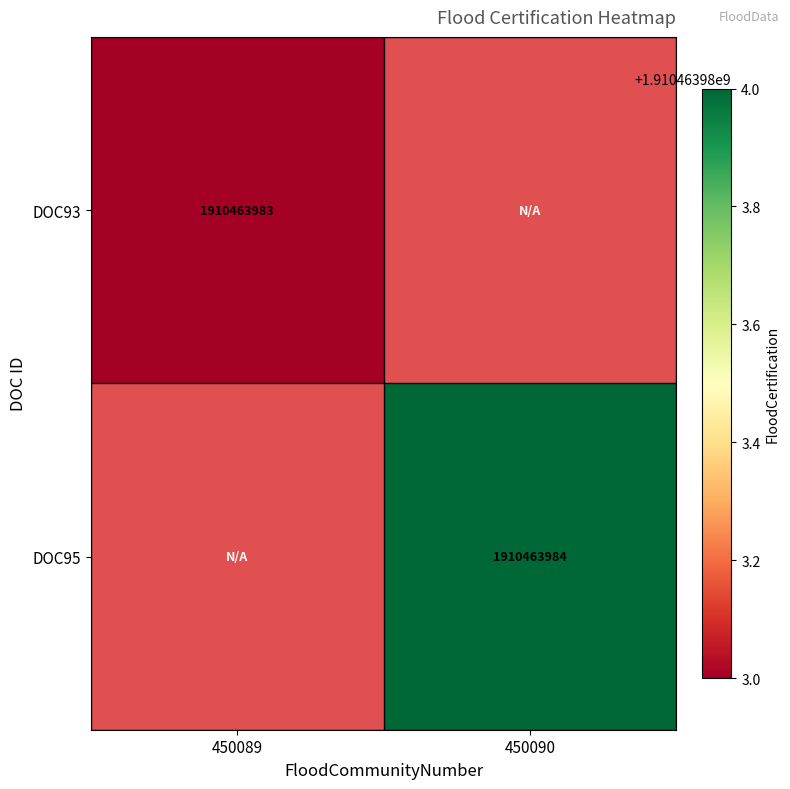

The DOC93 series shows 2782430948 at 450089. True or false?

False